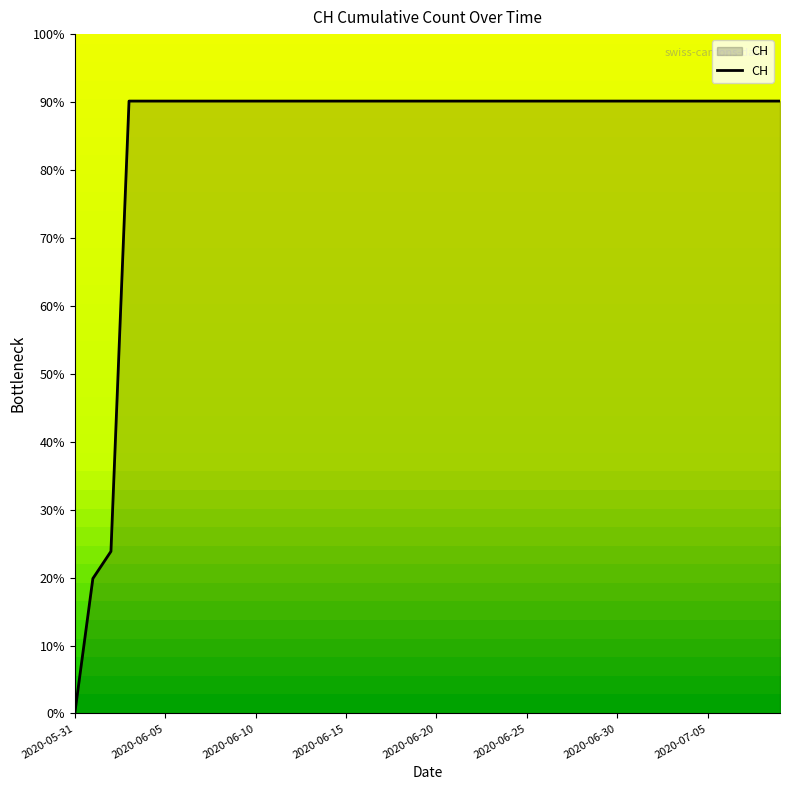

What is the maximum value shown in the chart?

90.1